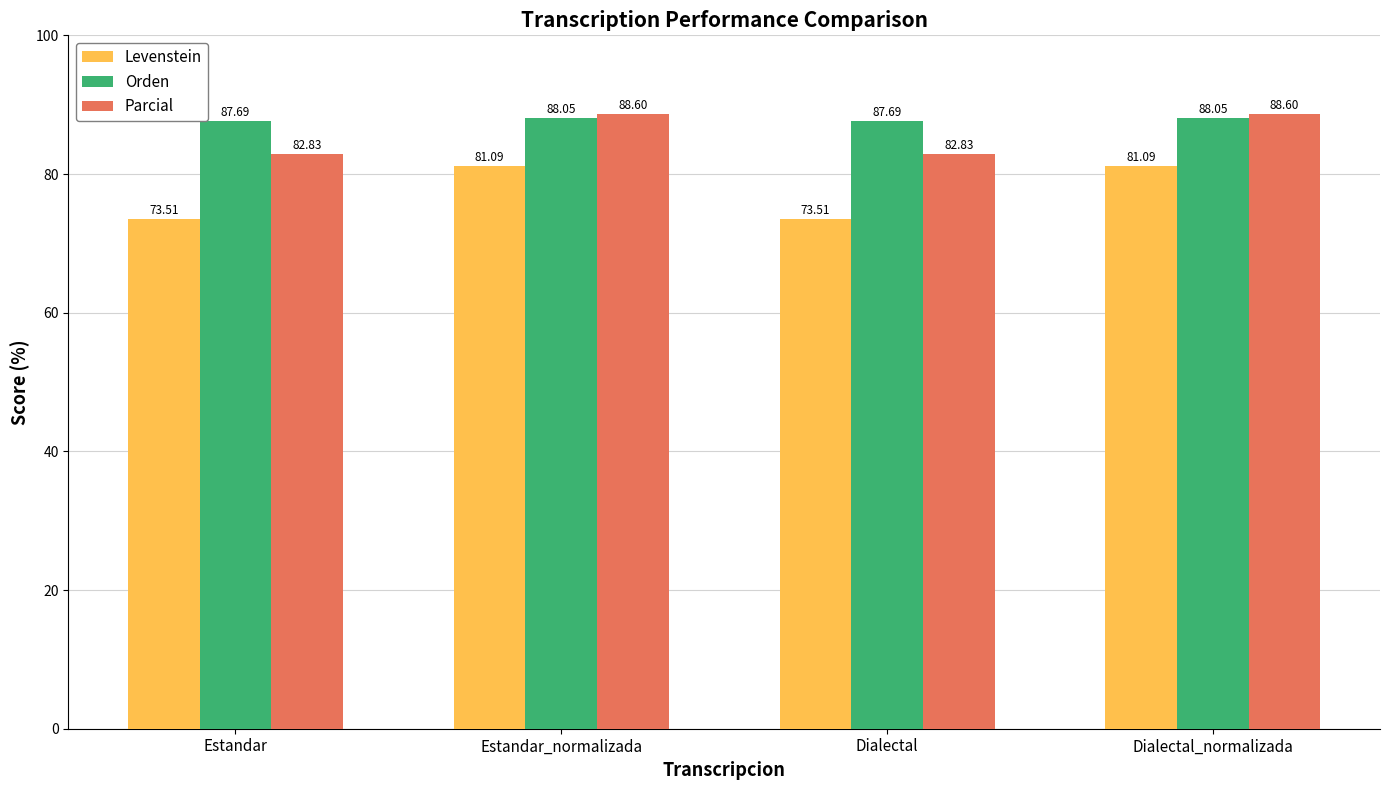

What is the label of the 2nd bar from the left?

Estandar_normalizada